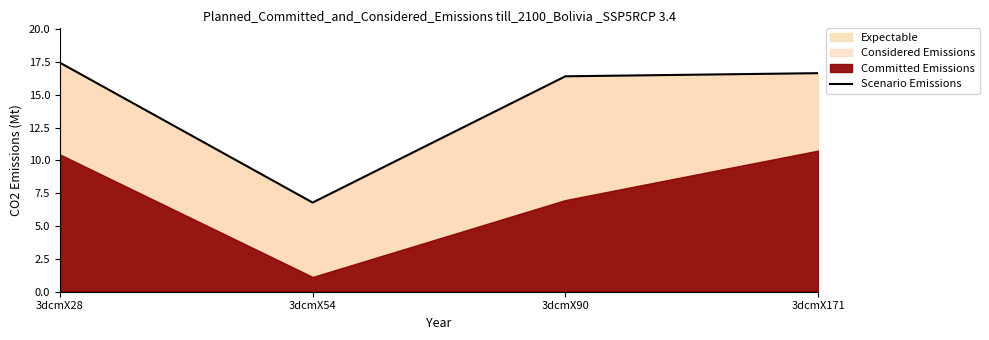

What is the change in value from 3dcmX90 to 3dcmX171?

+0.2